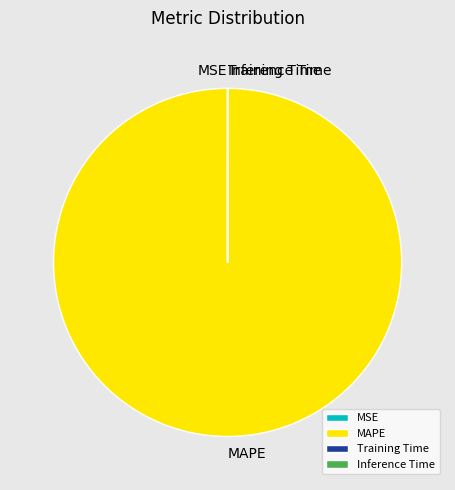

The MAPE slice represents 100% of the pie. True or false?

True